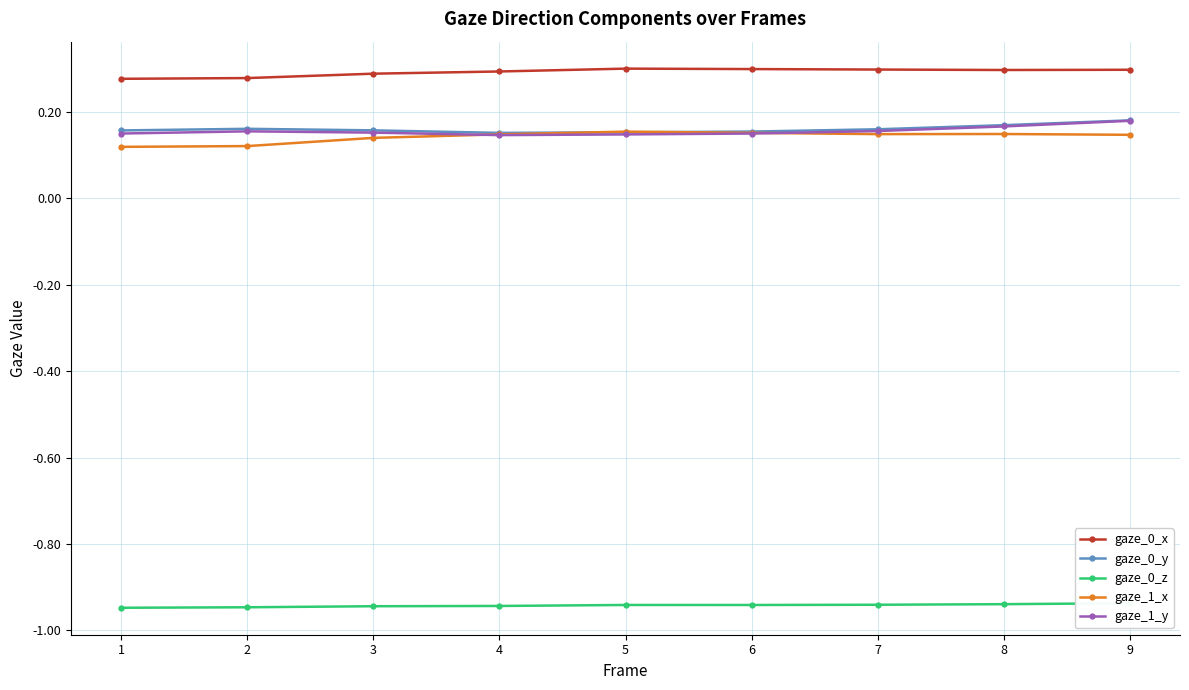

At which category is the sum across all series the highest?

9